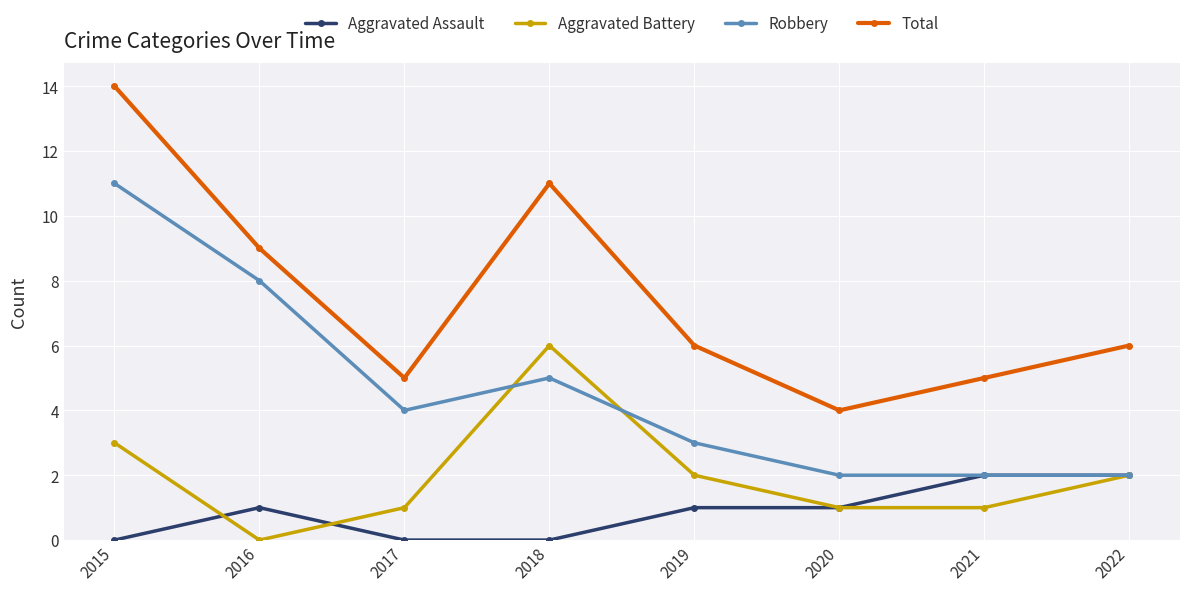

What is the sum of all Total values?

60